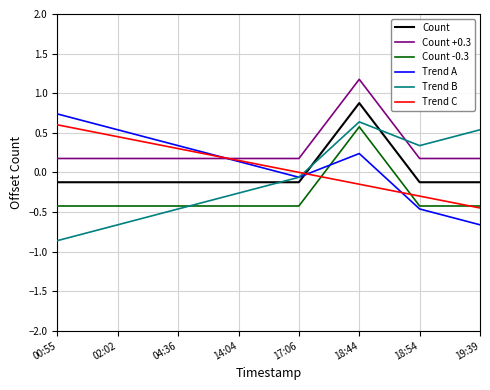

What is the total value across all series at 14:04?

-0.3